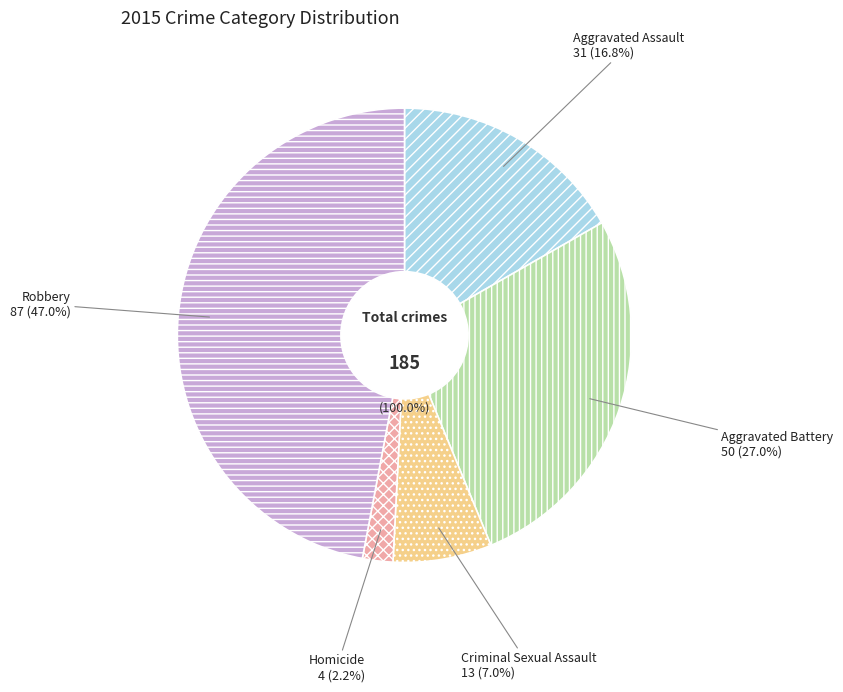

Approximately how many times larger is the value at Aggravated Assault compared to Criminal Sexual Assault?

2.4